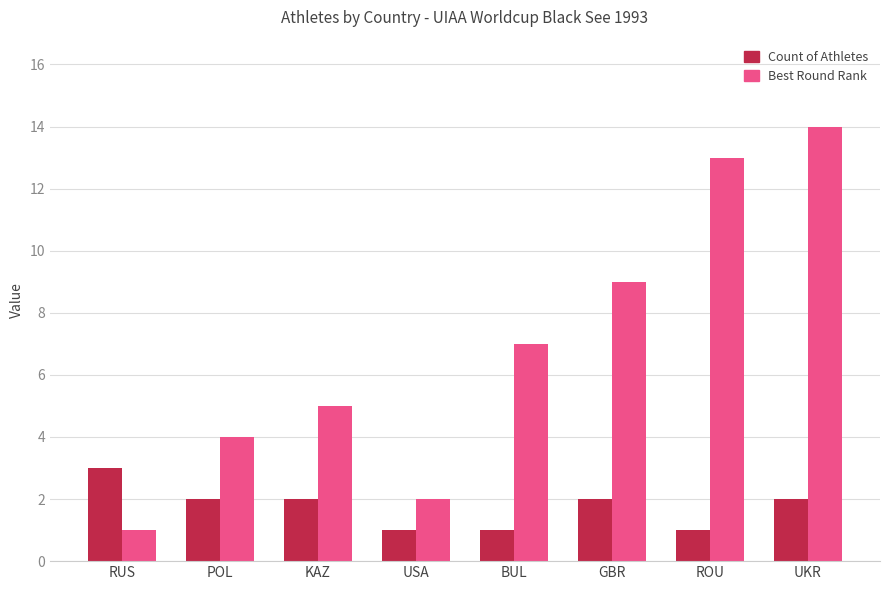

What is the label of the 8th bar from the left?

UKR